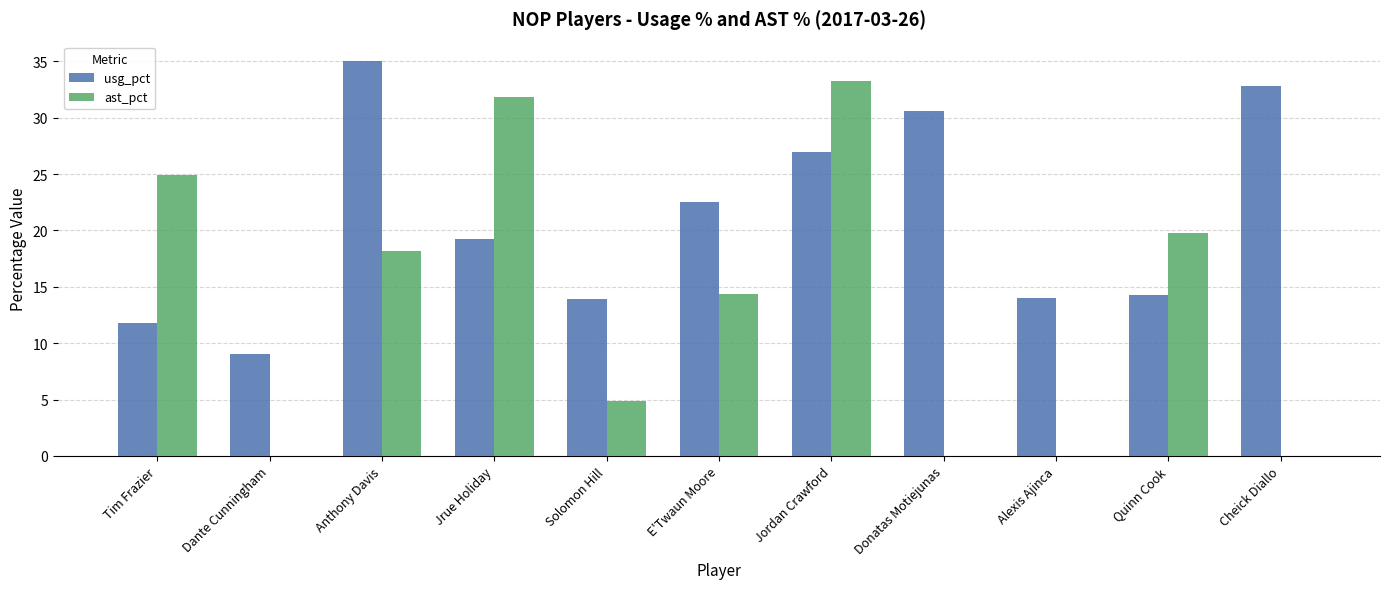

How many categories are shown in the chart?

11